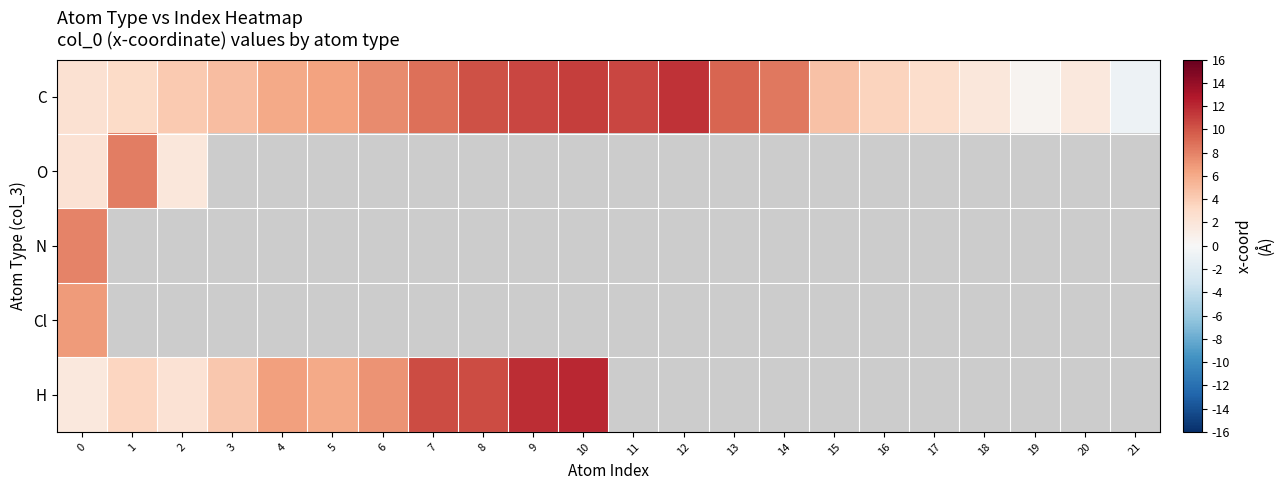

What is the average value of the C series?

5.9